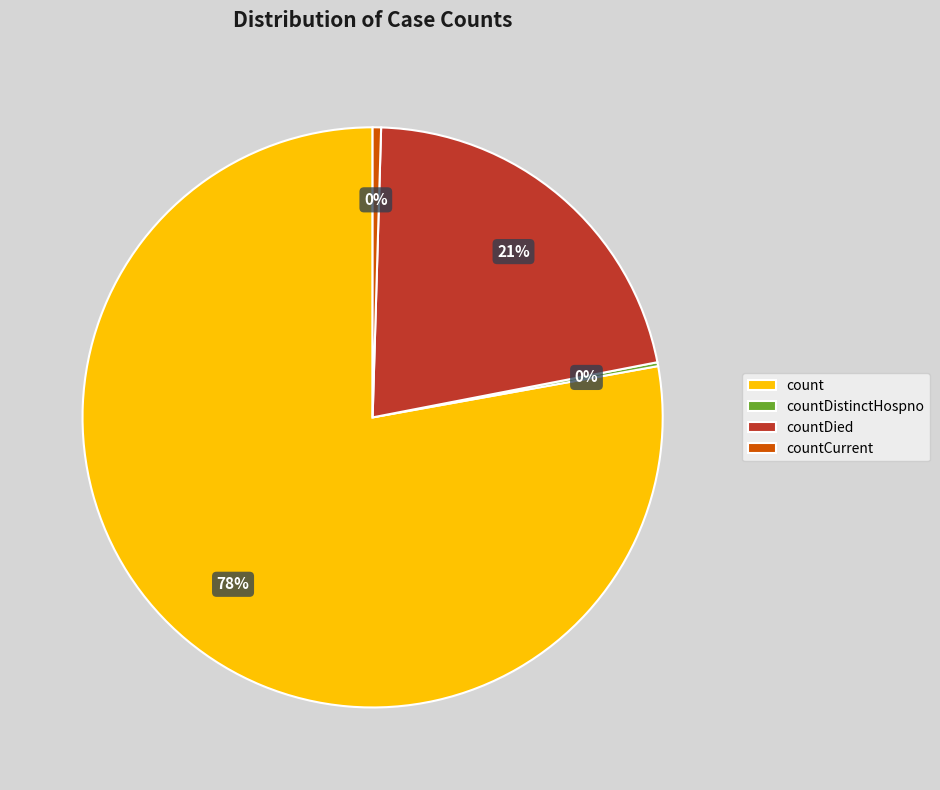

True or false: count accounts for 83% of the total.

False